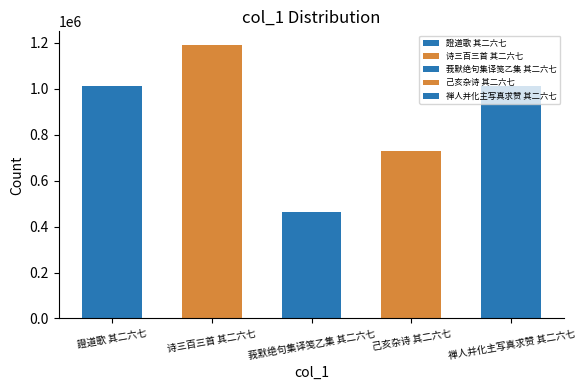

What is the change in value from 莪默绝句集译笺乙集 其二六七 to 禅人并化主写真求赞 其二六七?

+549439